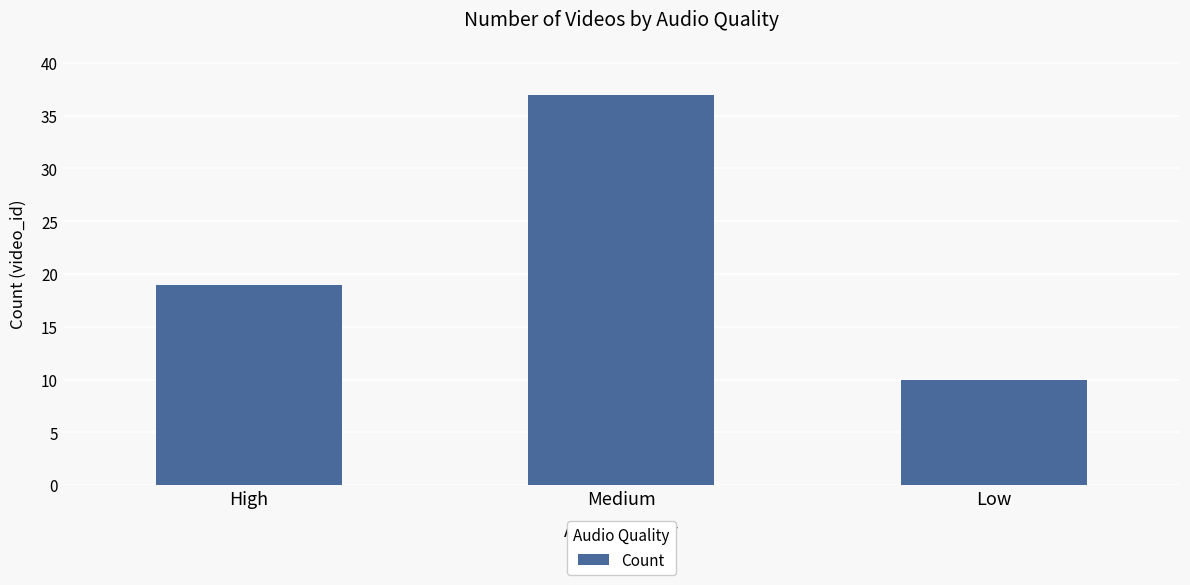

What is the average value?

22